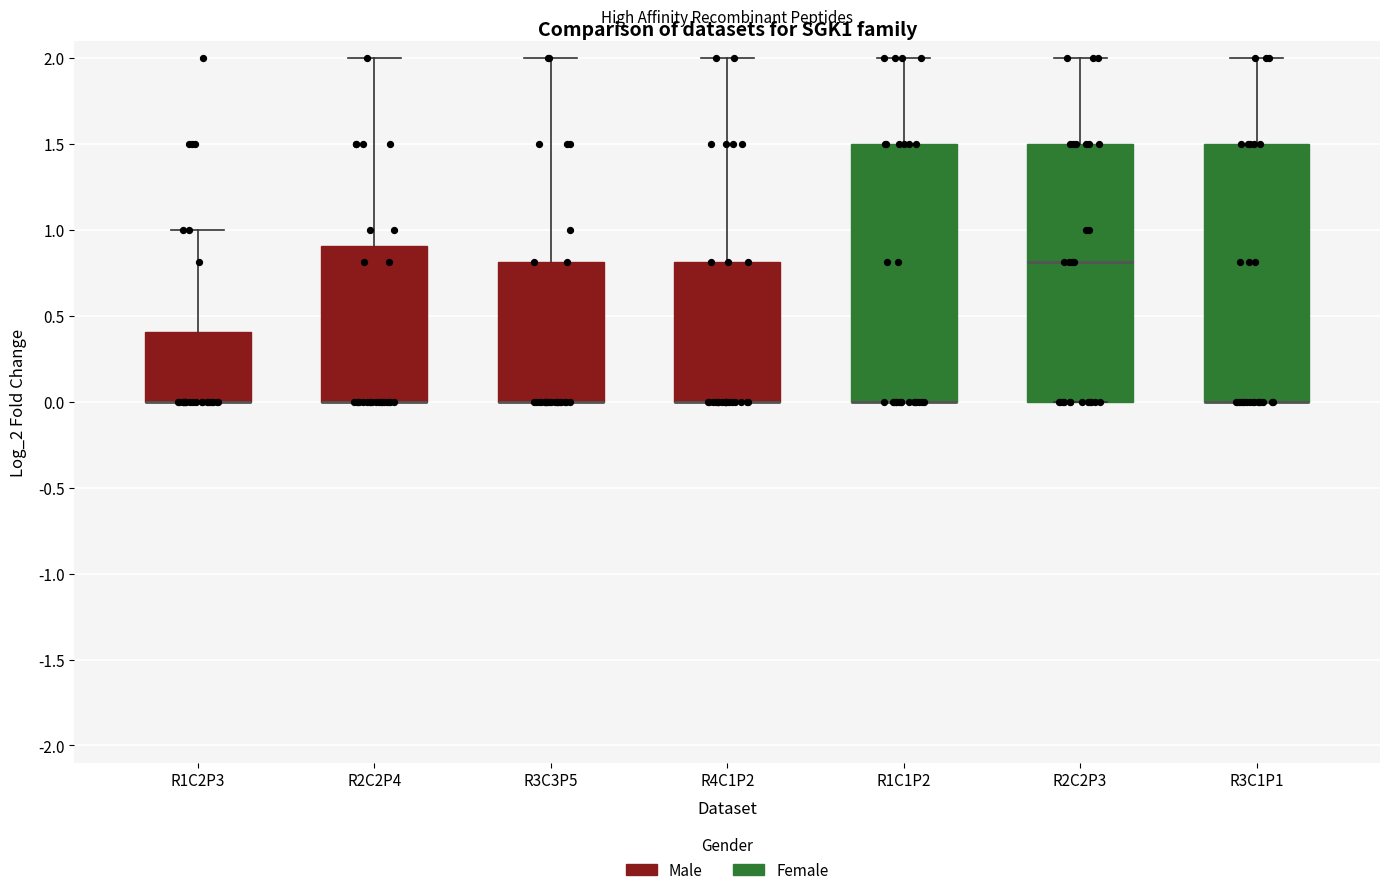

Reading left to right, read every box against the y-axis: the position of its median line, the range the box covers, and the ends of its whiskers. The values are not printed on the chart, so give them approximately, as read against the axis.

R1C2P3: median 0.0 (drawn on the box's lower edge), box 0.0 to 0.4, whiskers 0.0 to 1.0
R2C2P4: median 0.0 (drawn on the box's lower edge), box 0.0 to 0.9, whiskers 0.0 to 2.0
R3C3P5: median 0.0 (drawn on the box's lower edge), box 0.0 to 0.8, whiskers 0.0 to 2.0
R4C1P2: median 0.0 (drawn on the box's lower edge), box 0.0 to 0.8, whiskers 0.0 to 2.0
R1C1P2: median 0.0 (drawn on the box's lower edge), box 0.0 to 1.5, whiskers 0.0 to 2.0
R2C2P3: median 0.8, box 0.0 to 1.5, whiskers 0.0 to 2.0
R3C1P1: median 0.0 (drawn on the box's lower edge), box 0.0 to 1.5, whiskers 0.0 to 2.0